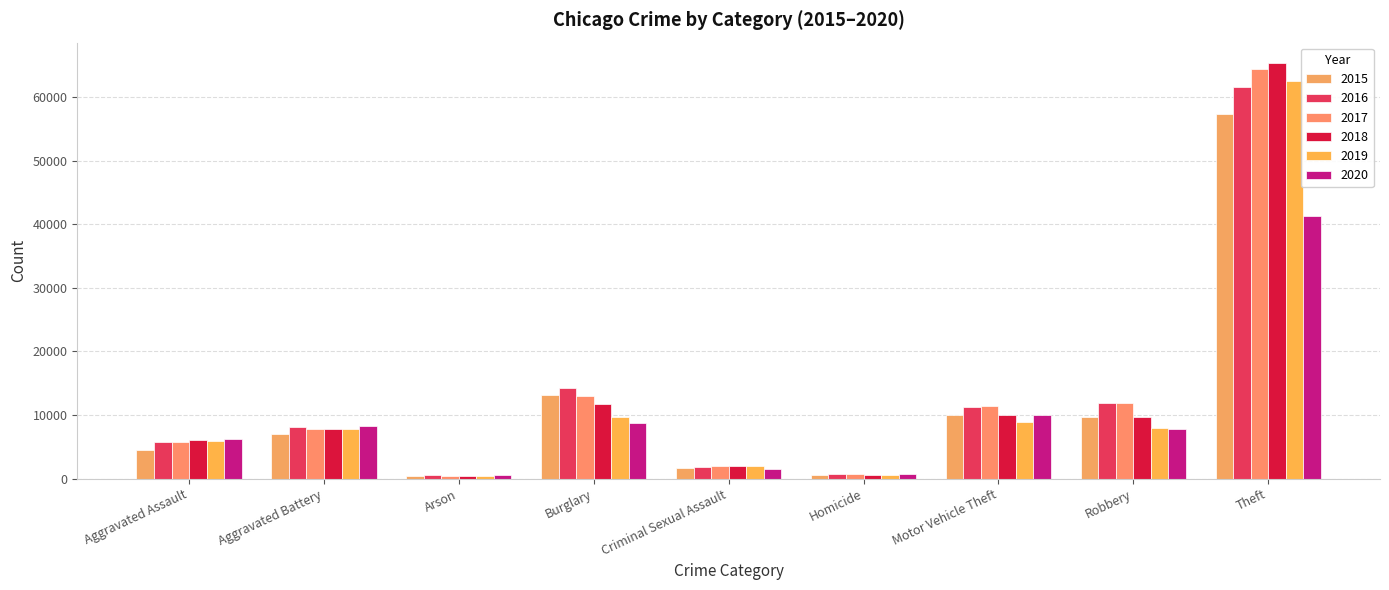

At which category is the sum across all series the highest?

Theft